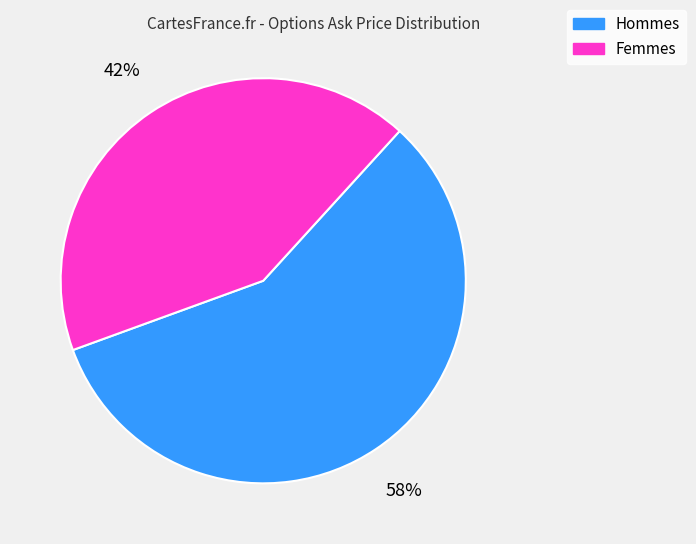

To the nearest percent, what is the combined percentage of Femmes and Hommes?

100%